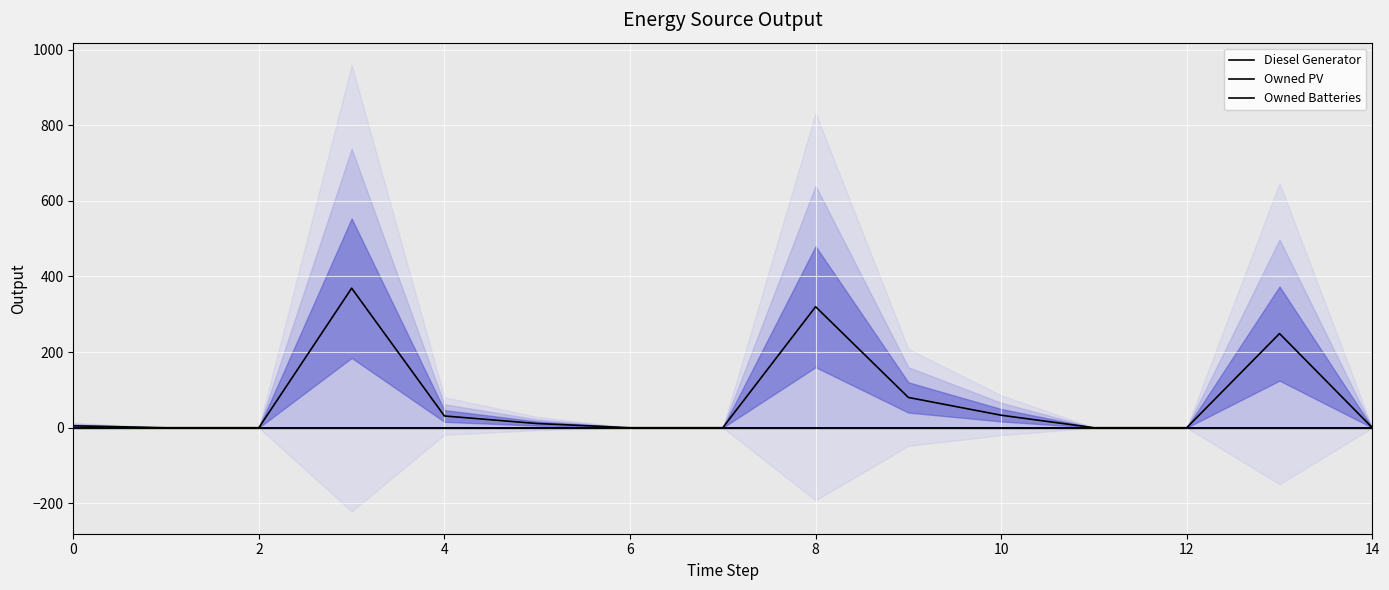

Is this an area chart (filled region under the line)?

No